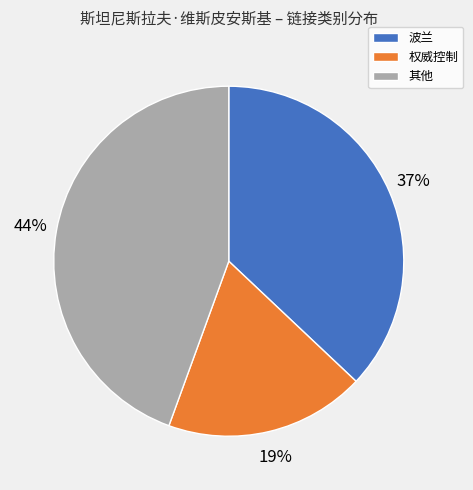

Is it true that 权威控制 is 19% of the pie?

True